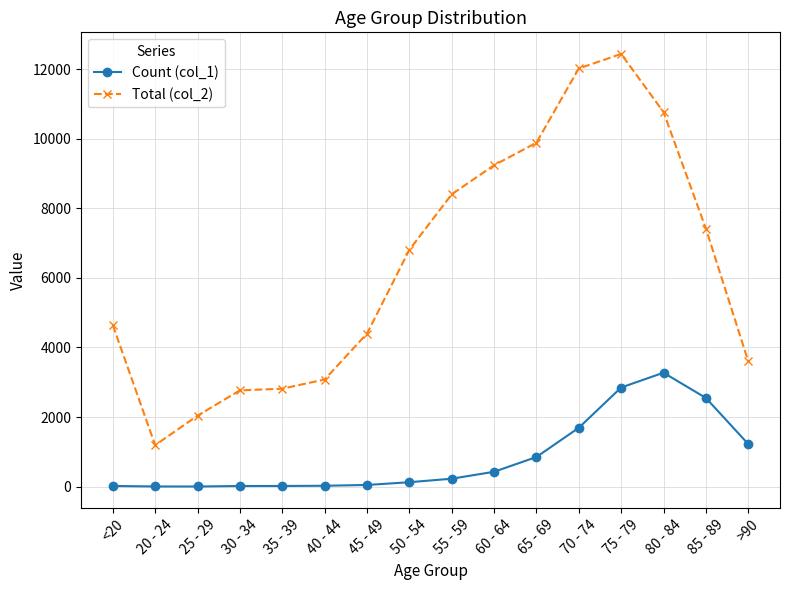

Between 20 - 24 and 60 - 64, which series saw the biggest shift?

Total (col_2)